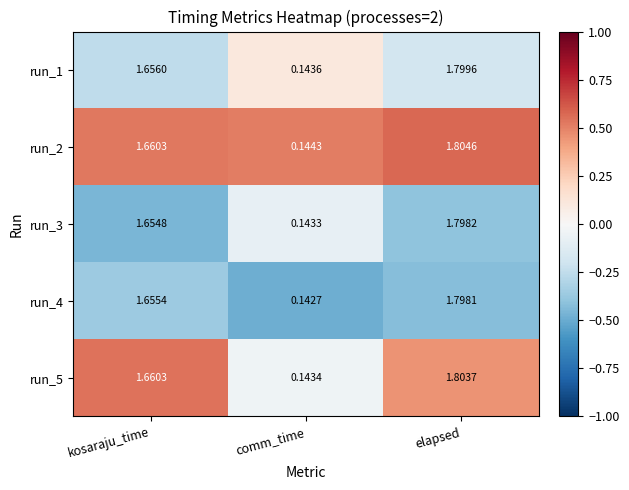

Which category has the highest value in the run_2 series?

elapsed